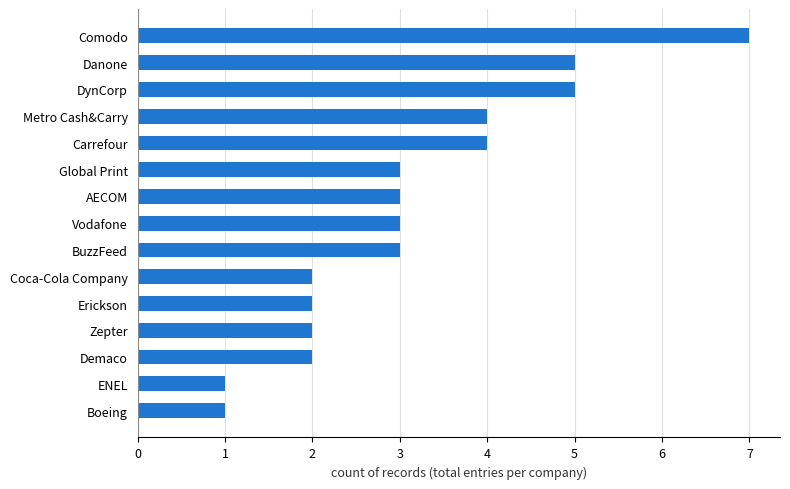

Approximately how many times larger is the value at Global Print compared to AECOM?

1.0